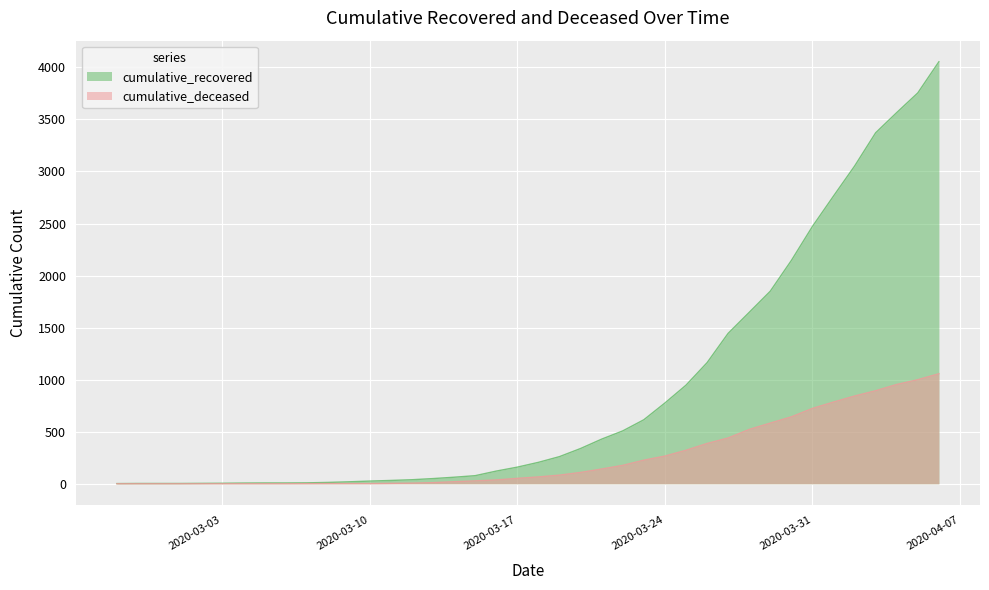

Which series has the largest total across all categories?

cumulative_recovered